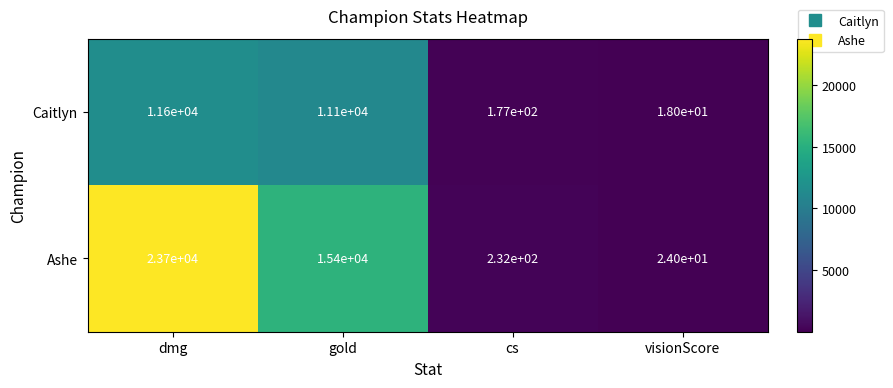

What is the average value of the Ashe series?

9839